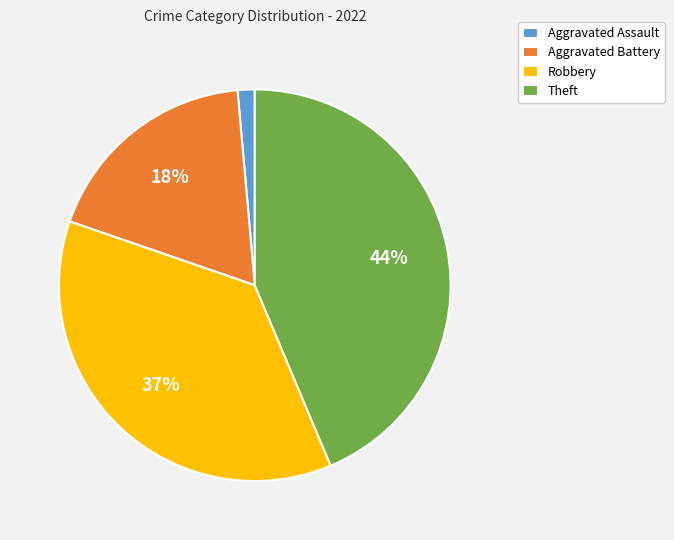

Do Theft and Robbery together represent more than half of the pie?

Yes